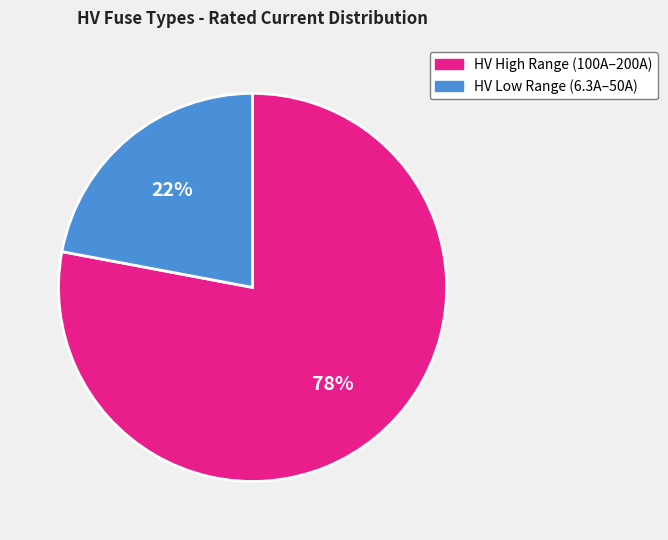

How many segments does this pie chart have?

2